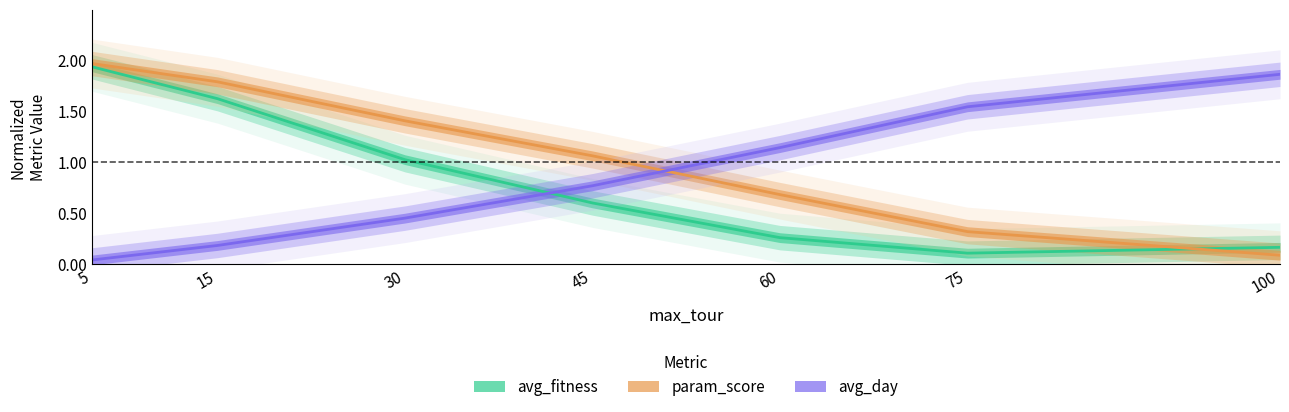

What is the maximum value shown in the chart?

2.0